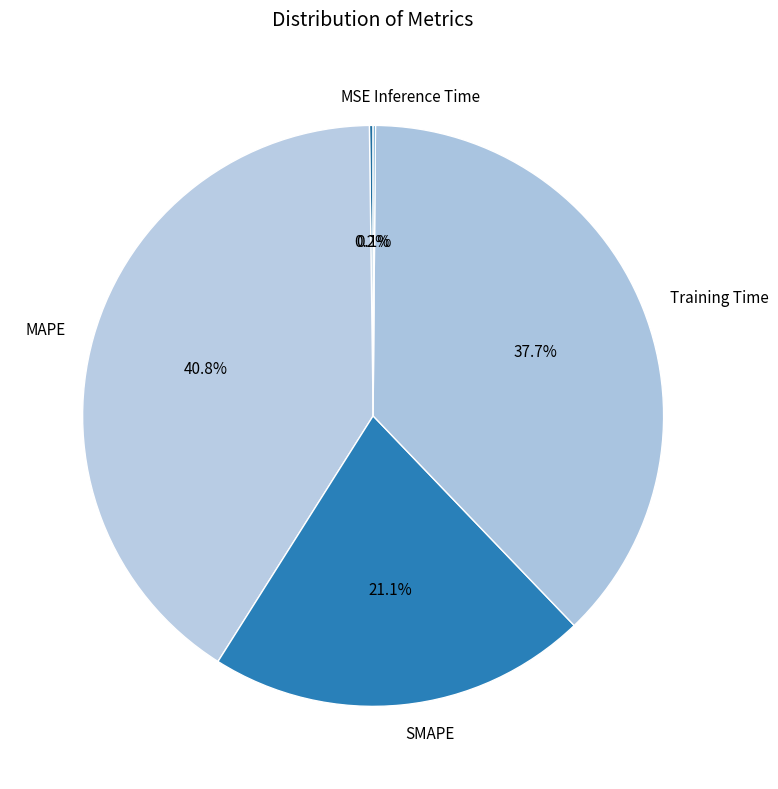

Does SMAPE represent more than half of the total?

No